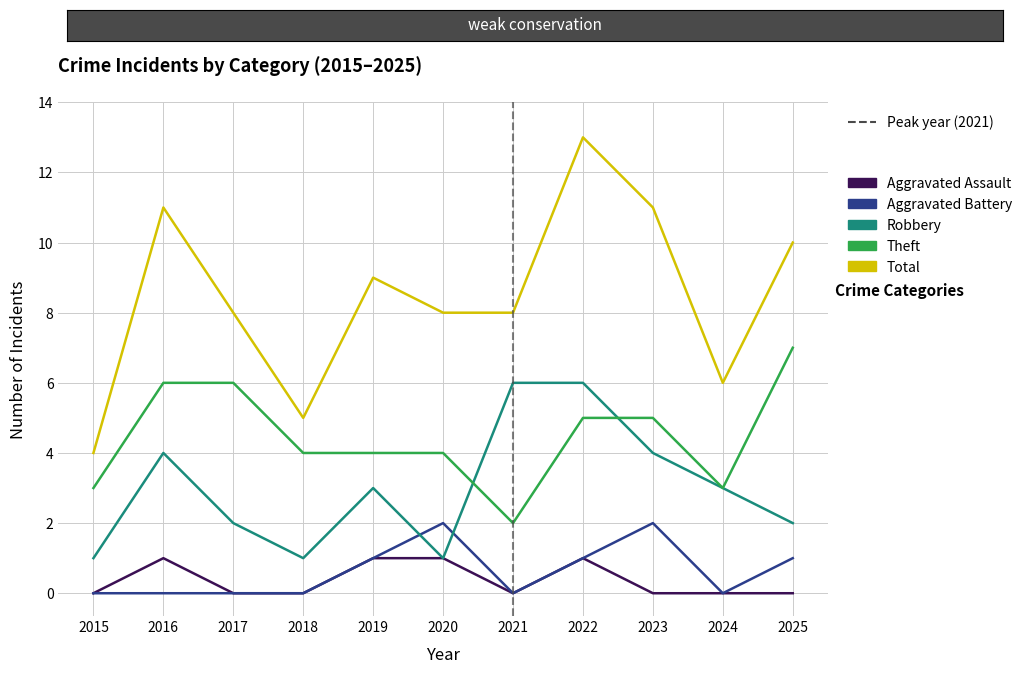

How many times do Aggravated Battery and Robbery cross each other?

2